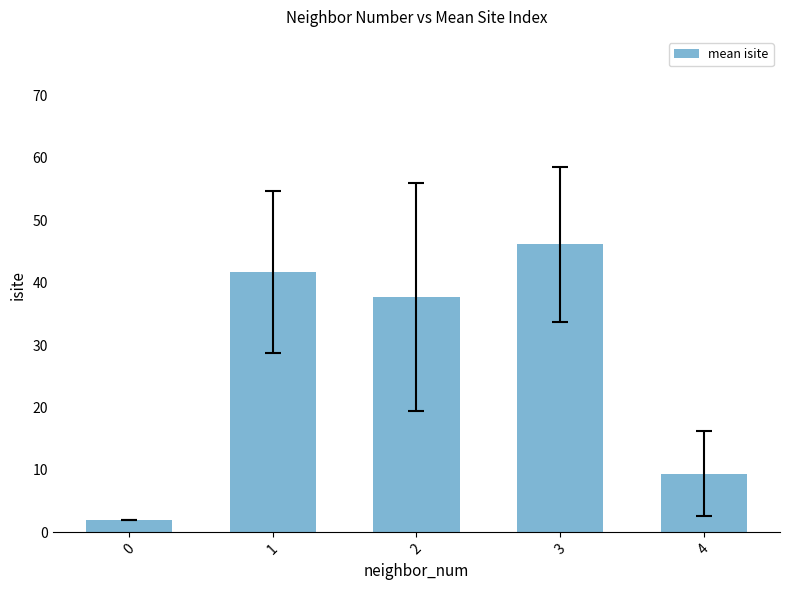

What is the difference between the second highest and second lowest values?

32.3